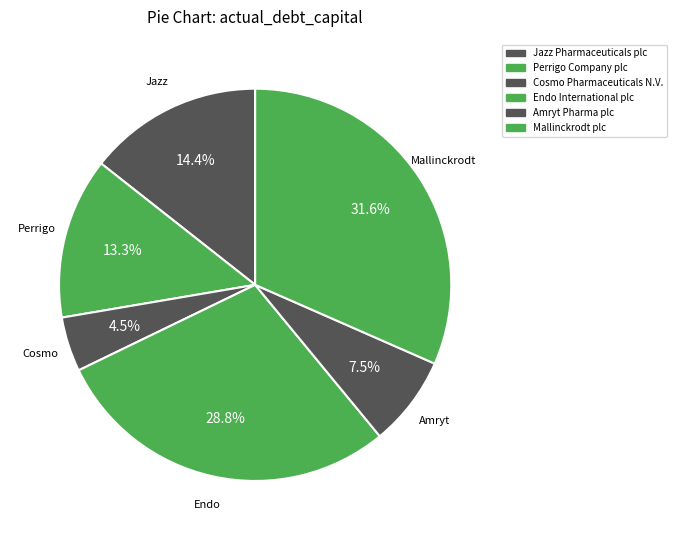

Count the number of slices in the pie.

6